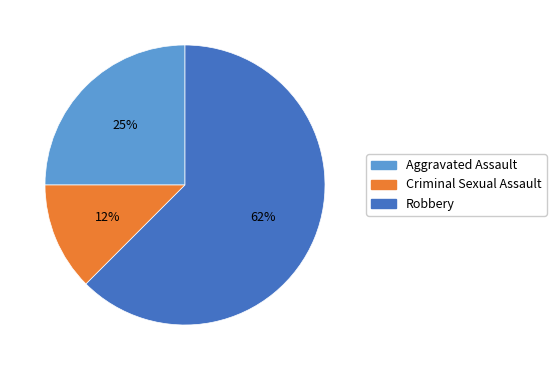

Which has a higher value, Criminal Sexual Assault or Aggravated Assault?

Aggravated Assault